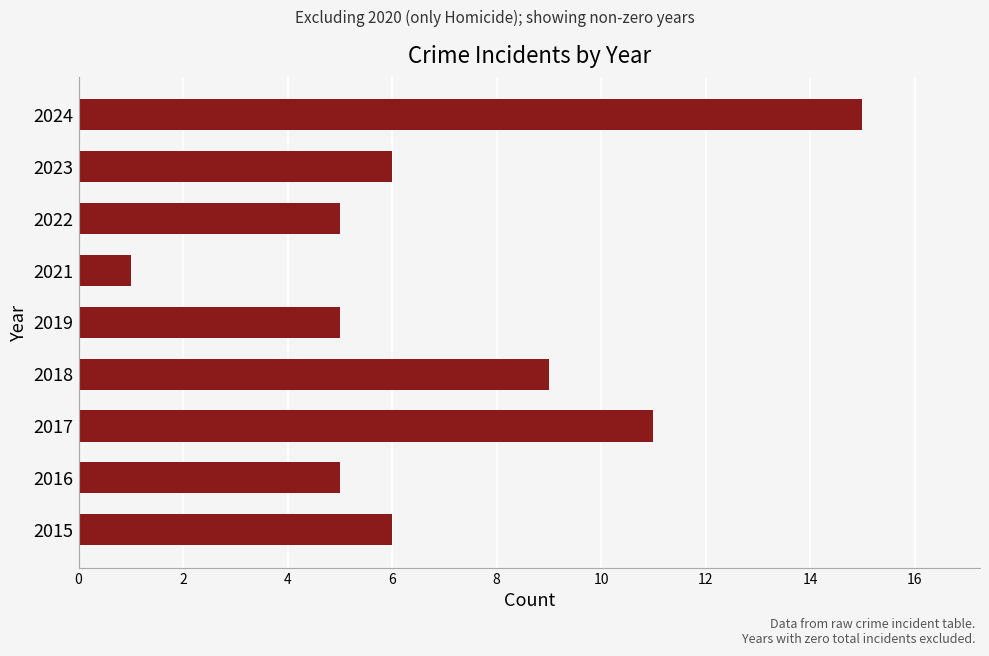

What is the ratio of the value at 2016 to the value at 2018?

0.6